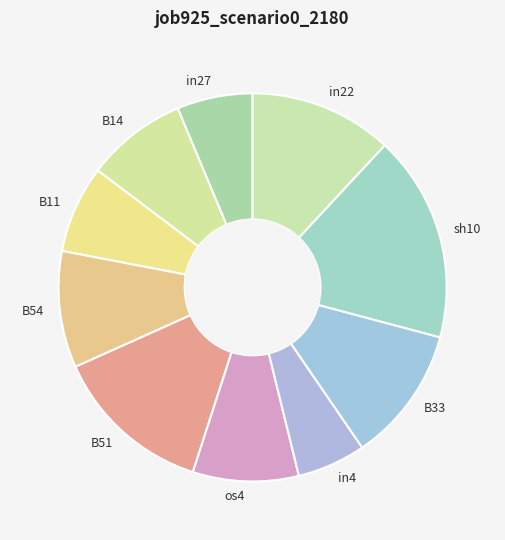

What is the smallest slice in the pie chart?

in4